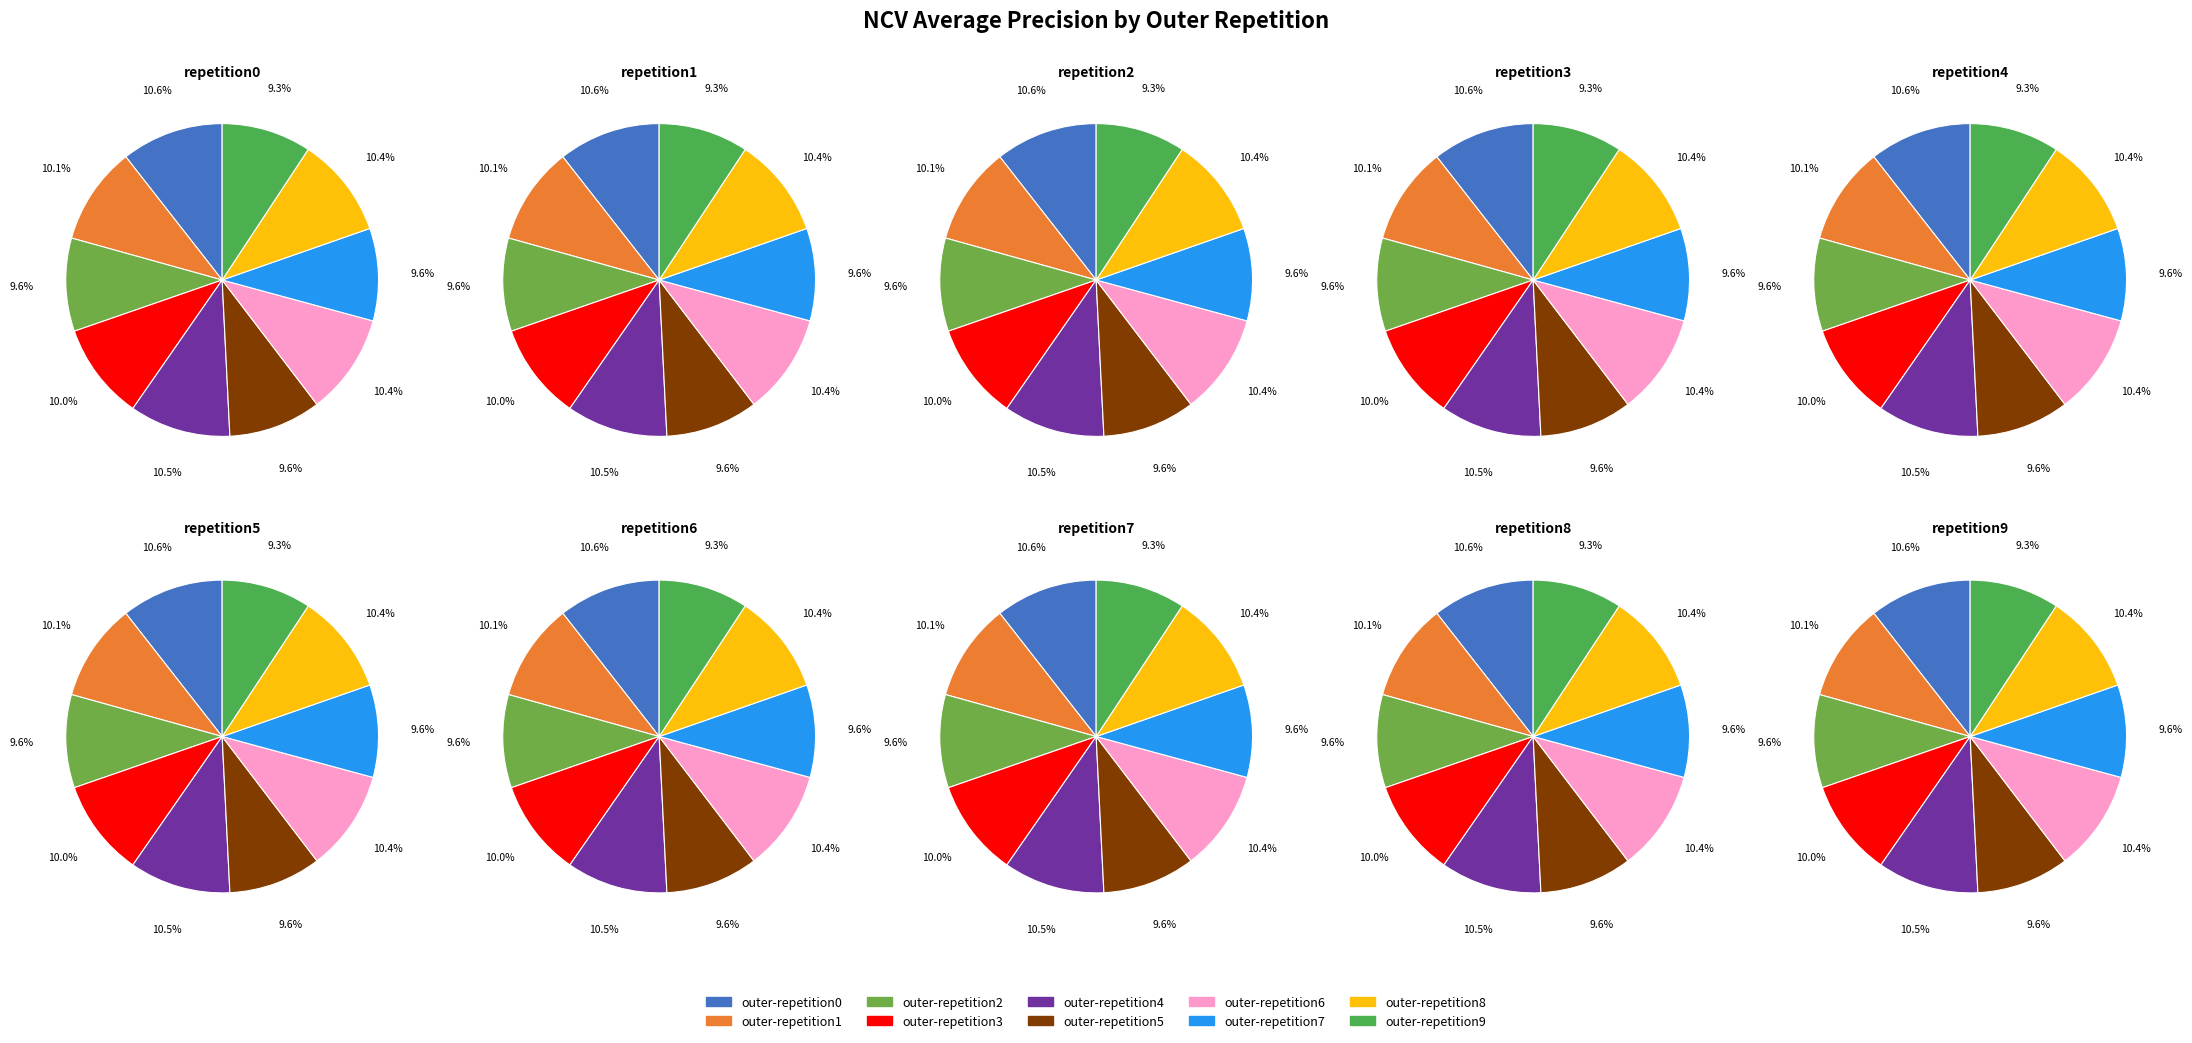

How many segments does this pie chart have?

10